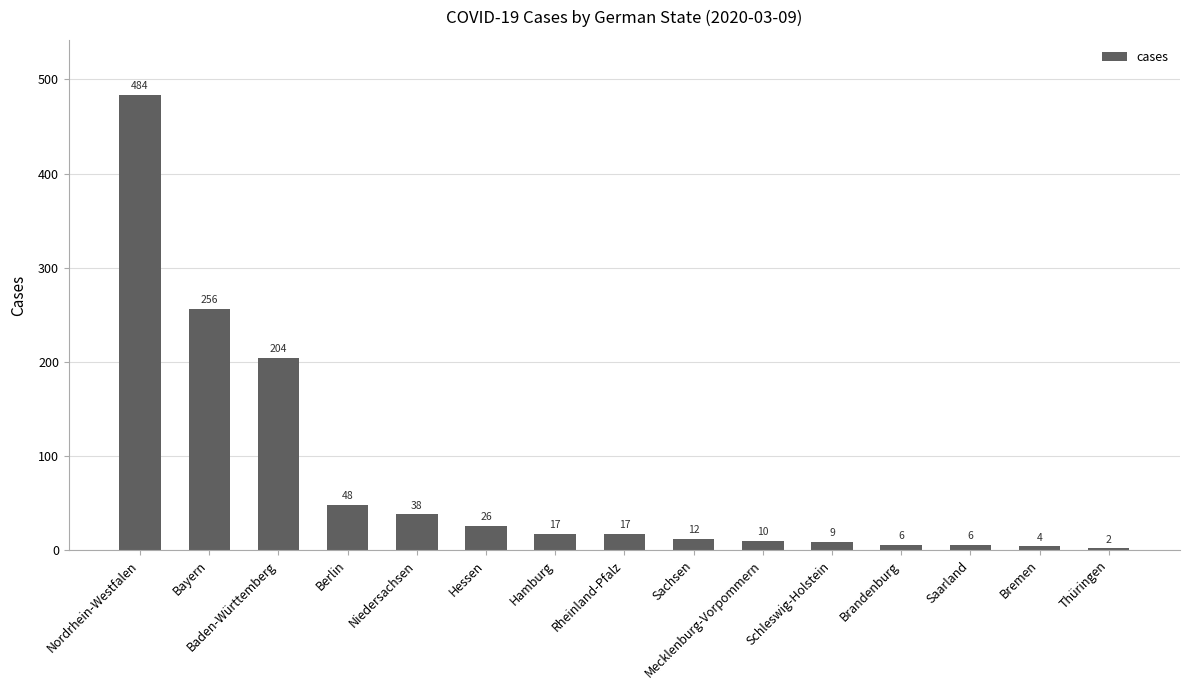

True or false: the data shows 12 at Sachsen.

True